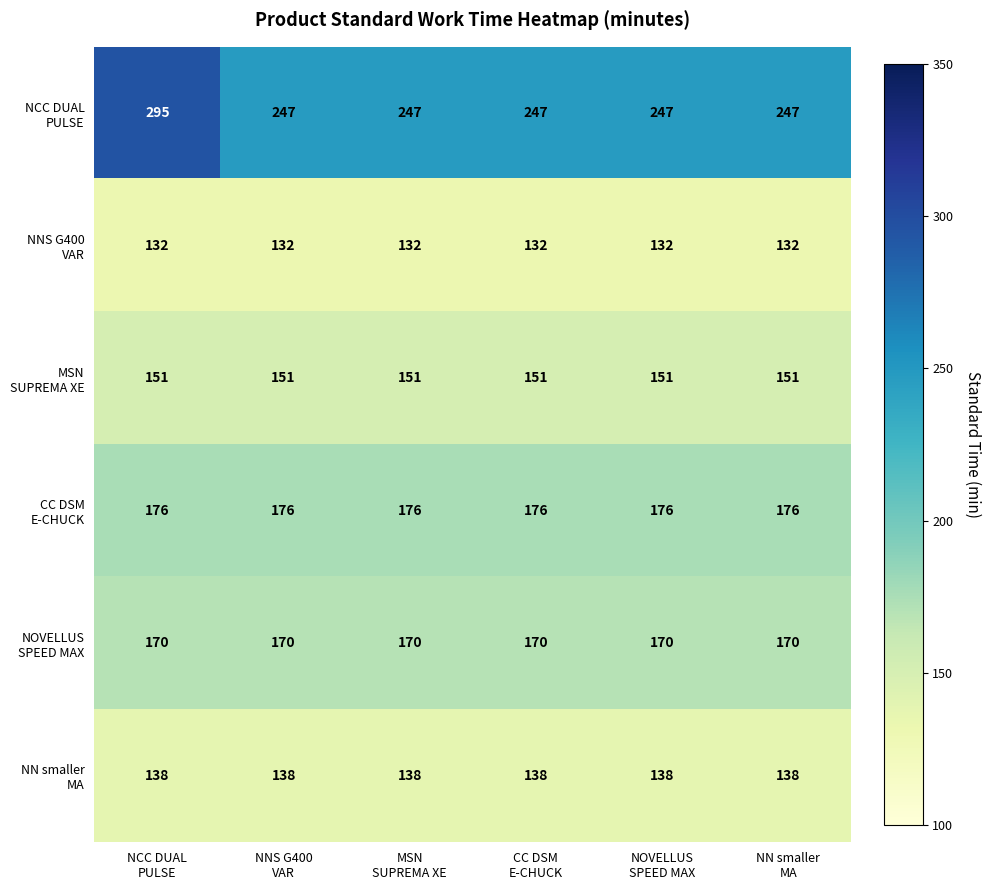

What is the greatest value displayed?

295